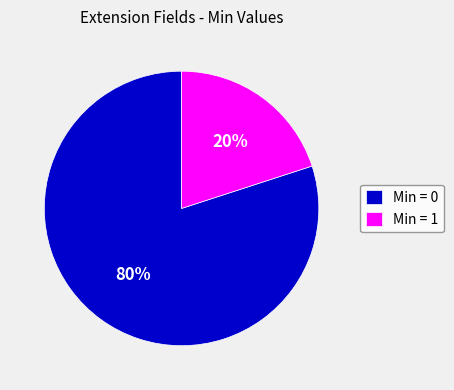

What percentage is the Min = 0 slice, to the nearest percent?

80%